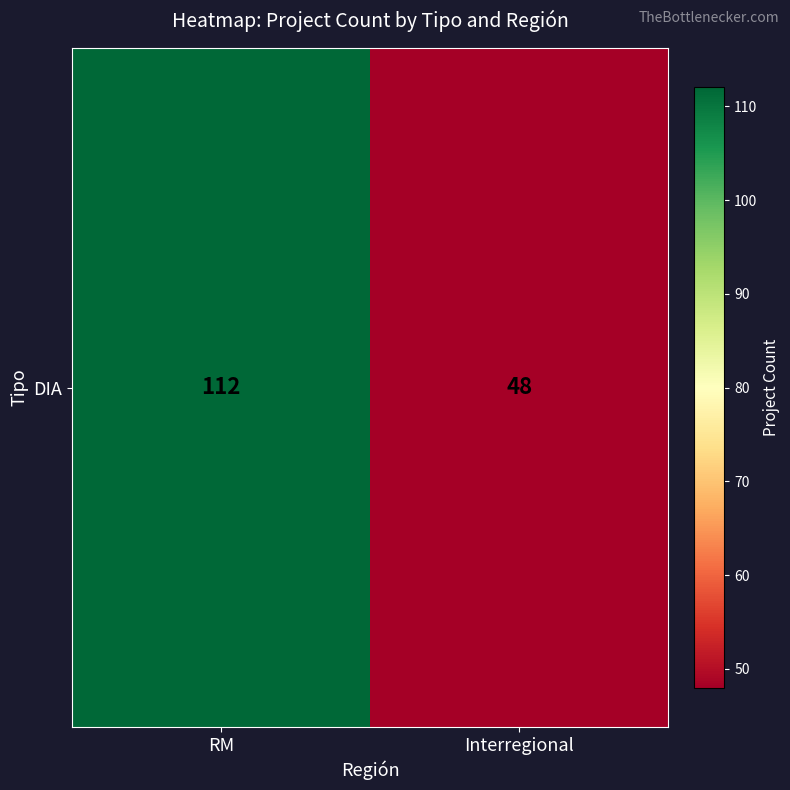

Reading right to left, extract all data points from this chart.

Interregional=48	RM=112